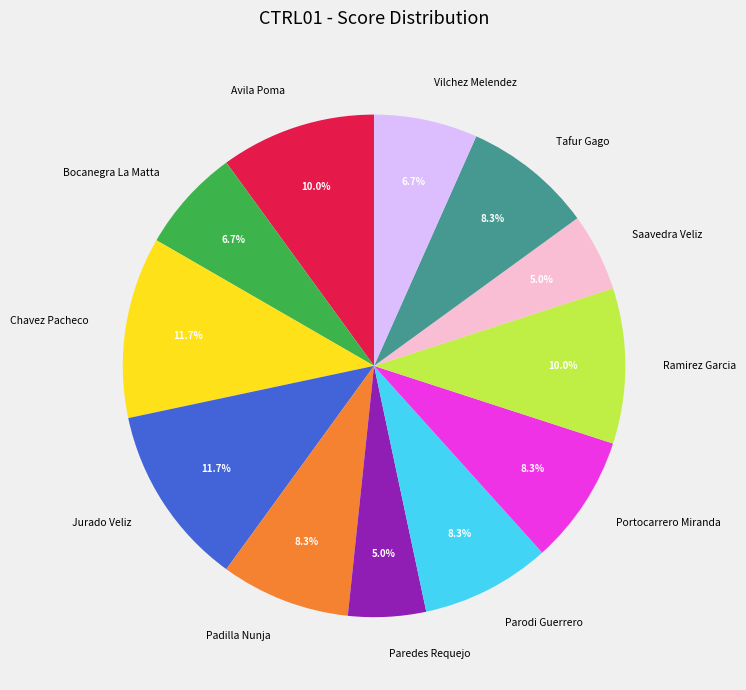

Between Avila Poma and Saavedra Veliz, which is larger?

Avila Poma